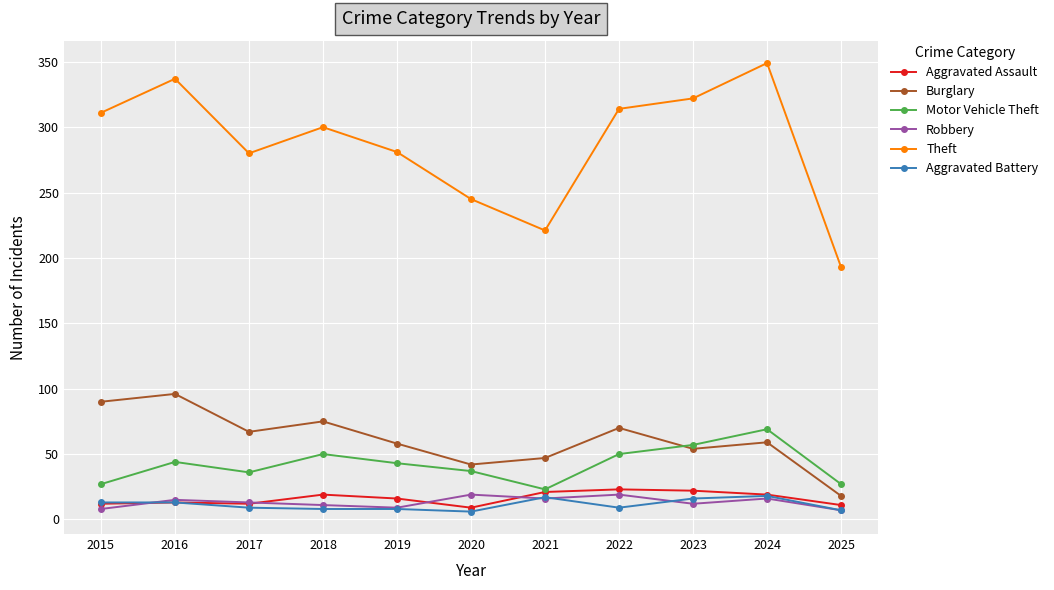

Which label corresponds to the largest value in the chart?

2024